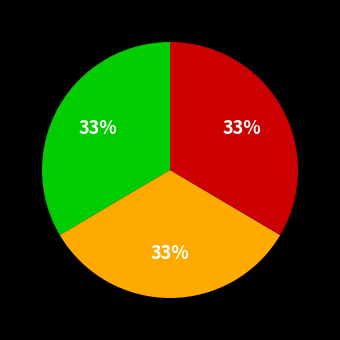

How many slices are in this pie chart?

3